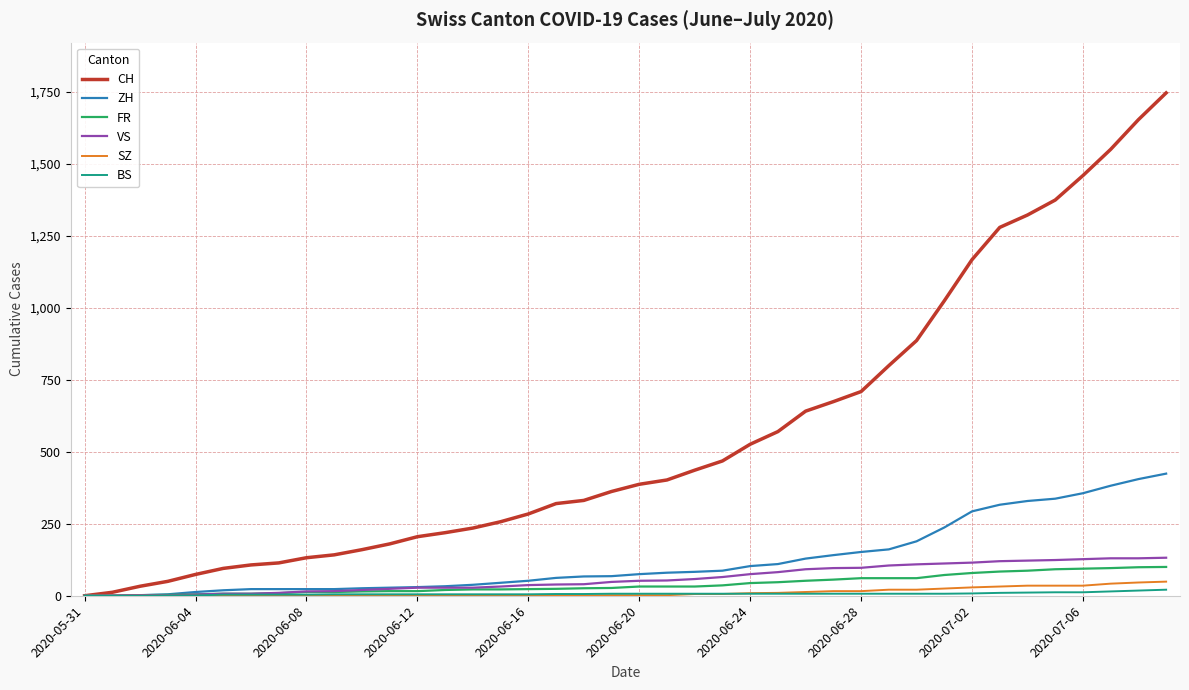

What is the greatest value displayed?

1746